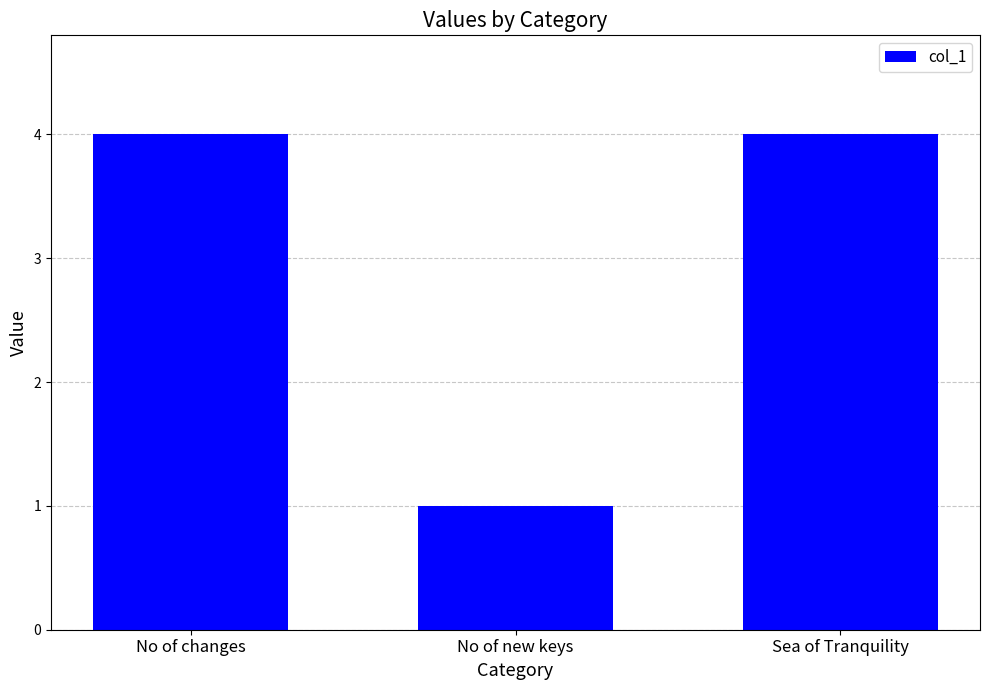

What is the change in value from No of changes to No of new keys?

-3